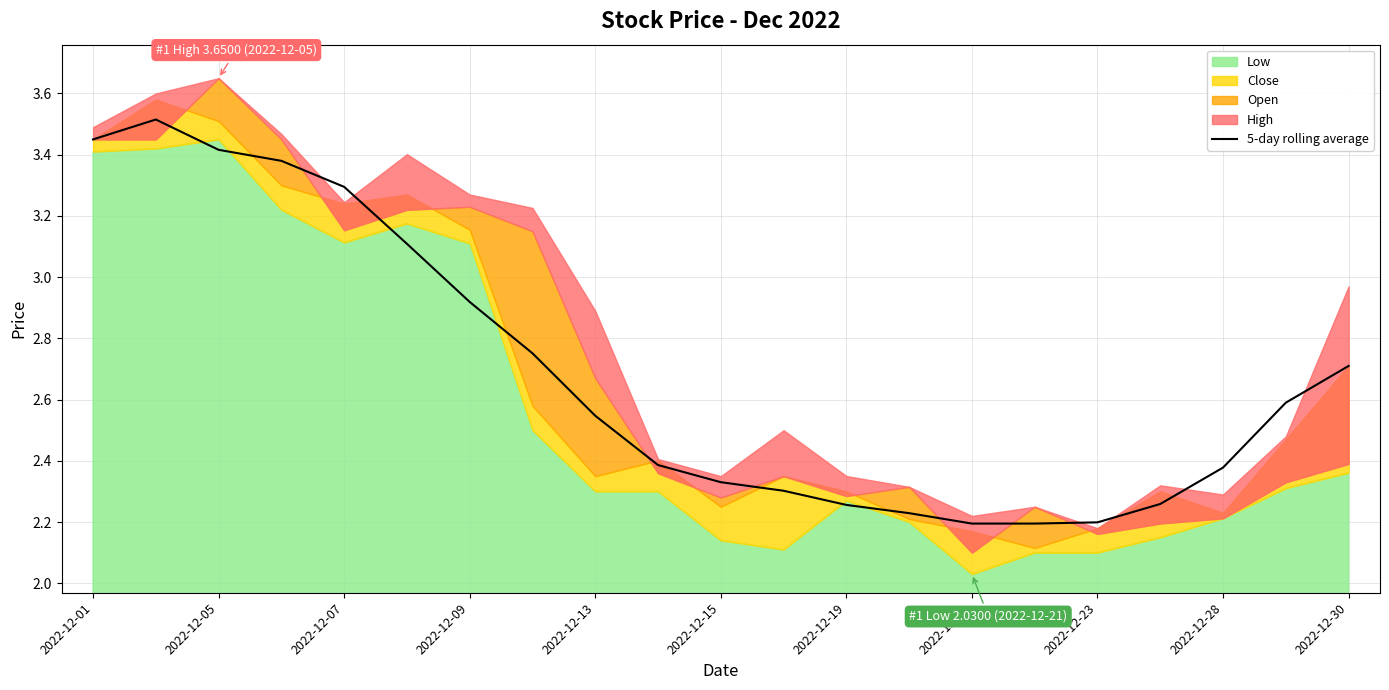

The 5-day rolling average series shows 3.3 at 2022-12-28. True or false?

False